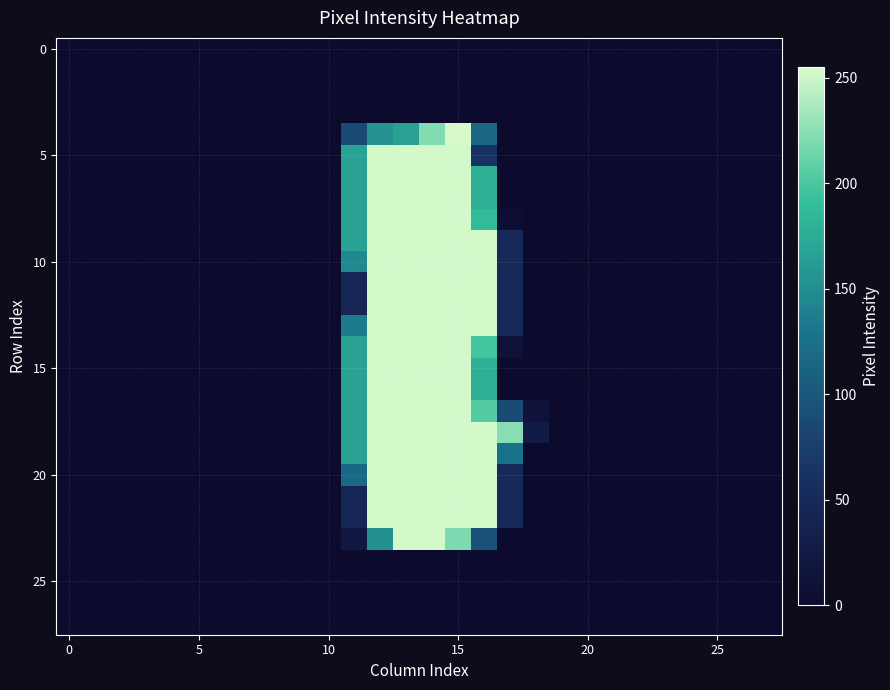

At which category is the sum across all series the highest?

14